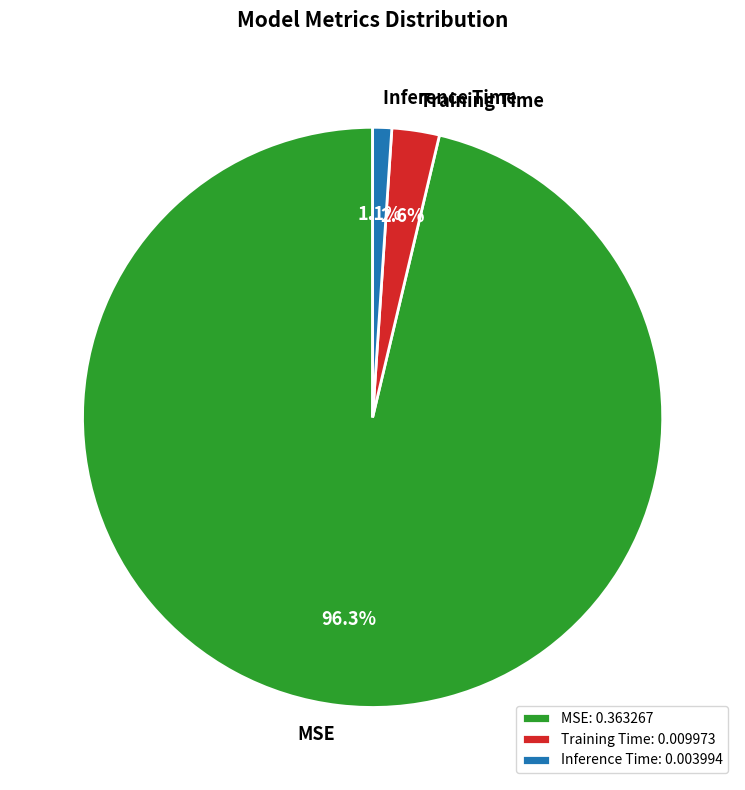

To the nearest percent, what is the difference between the Inference Time and MSE slice percentages?

95%